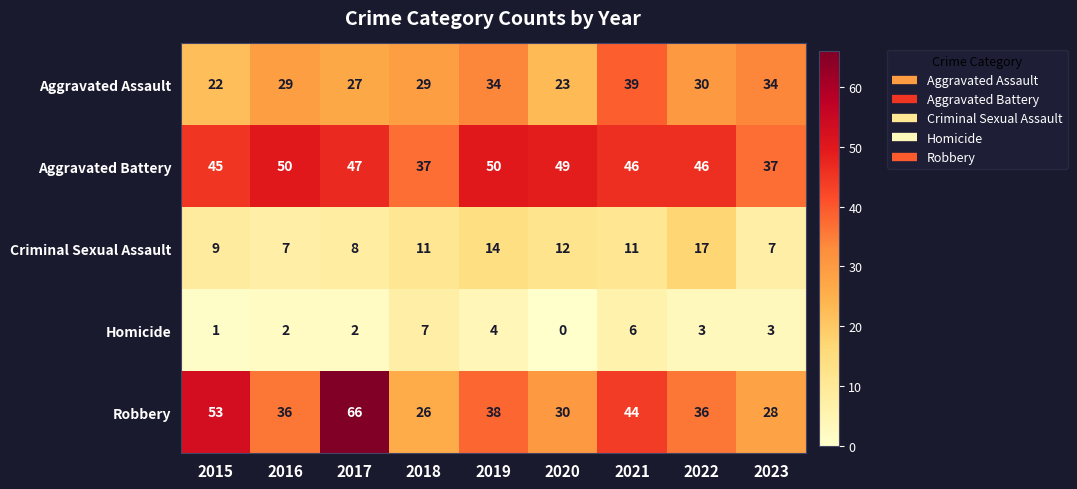

At which label does Aggravated Assault reach its minimum?

2015